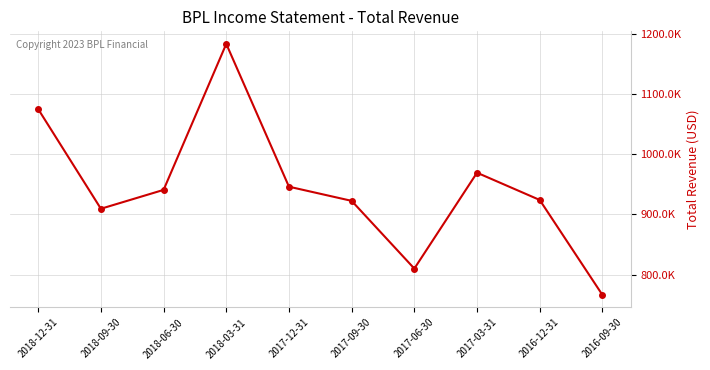

Where is the data nearest to the value 974850?

2017-03-31